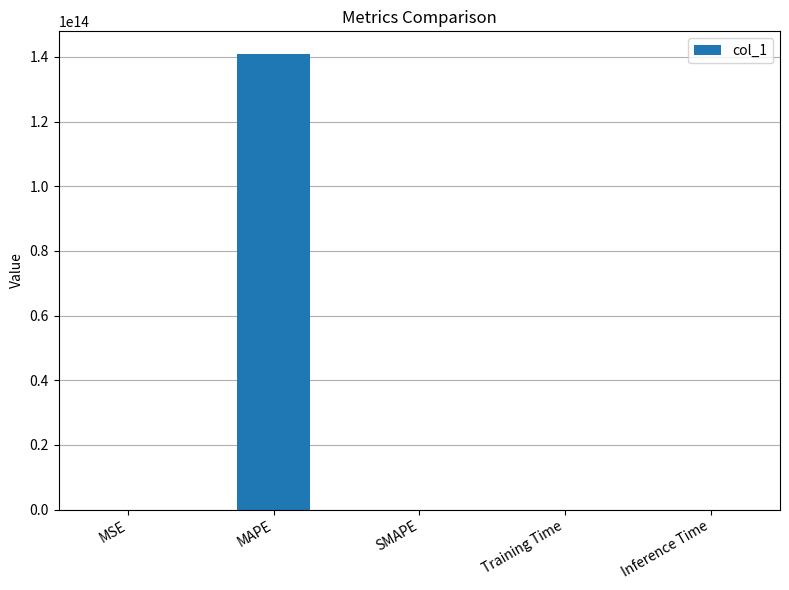

Are the bars horizontal?

No